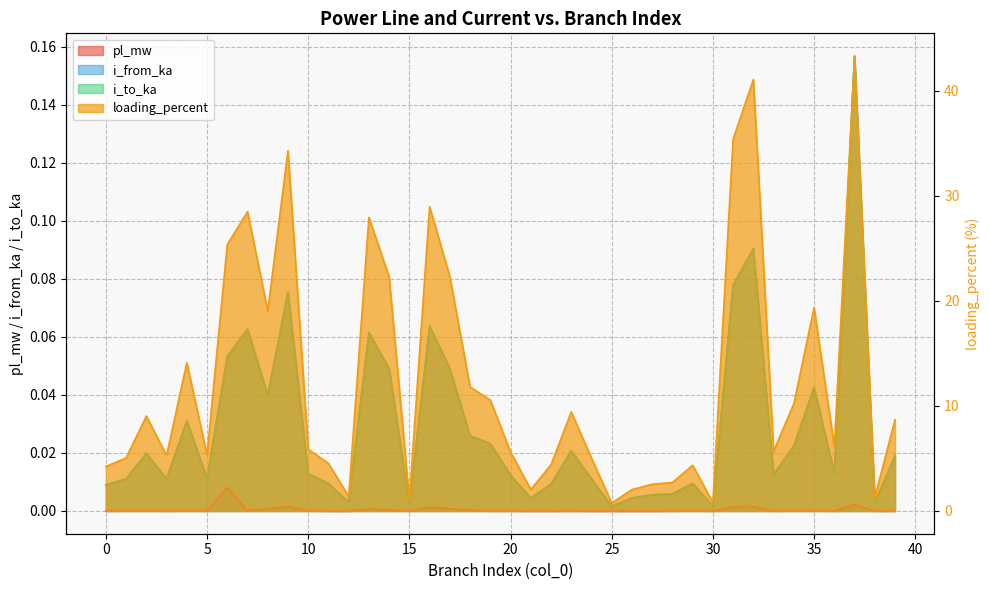

In i_from_ka, how many points are higher than both neighbors (excluding endpoints)?

11